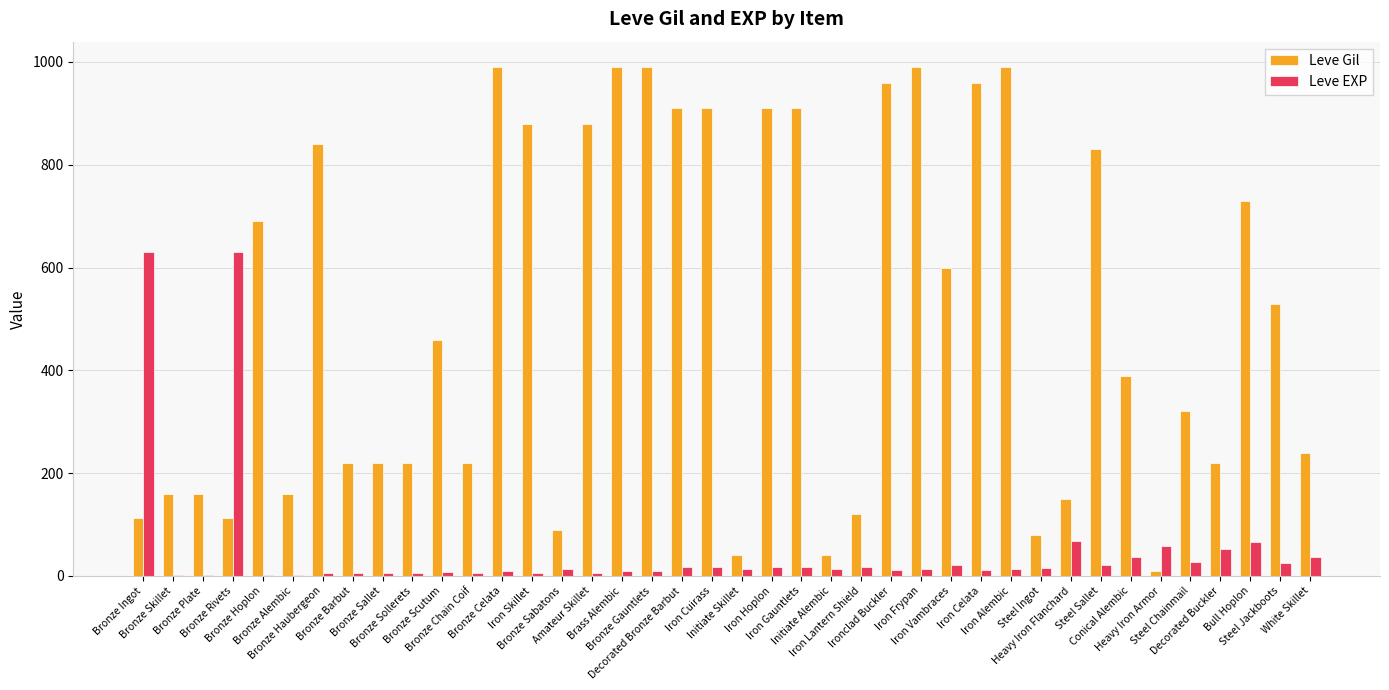

What is the sum of all Leve Gil values?

20235